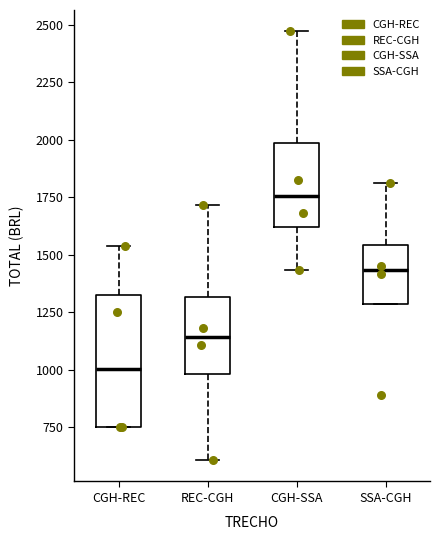

Reading left to right, transcribe this box plot: for each box, give where its median line is, the range the box spans, and where its two whiskers end, as read against the y-axis. The values are not printed on the chart, so give them approximately, as read against the axis.

CGH-REC: median 1000, box 750 to 1300, whiskers 750 to 1550
REC-CGH: median 1150, box 1000 to 1300, whiskers 600 to 1700
CGH-SSA: median 1750, box 1600 to 2000, whiskers 1450 to 2450
SSA-CGH: median 1450, box 1300 to 1550, whiskers 1300 to 1800